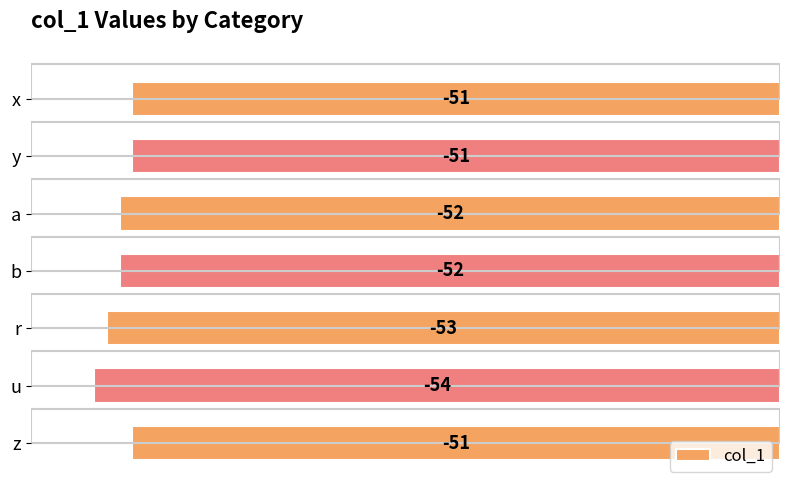

List the labels in order of value, largest first.

x, y, z, a, b, r, u